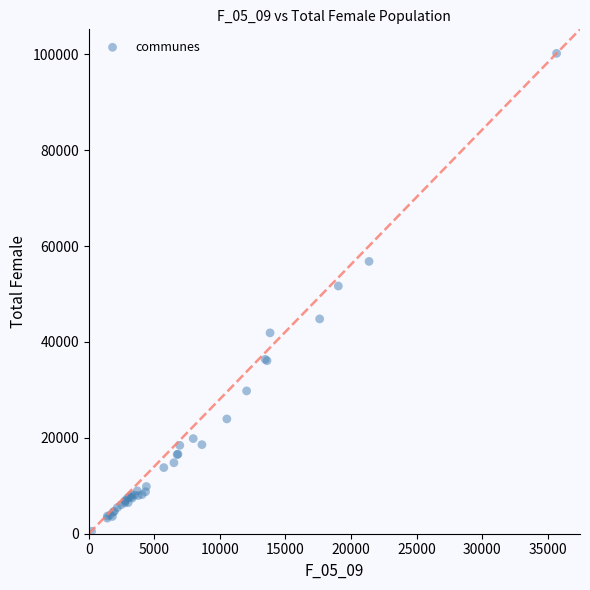

What Y value in the scatter plot is closest to 50339?

51654.4